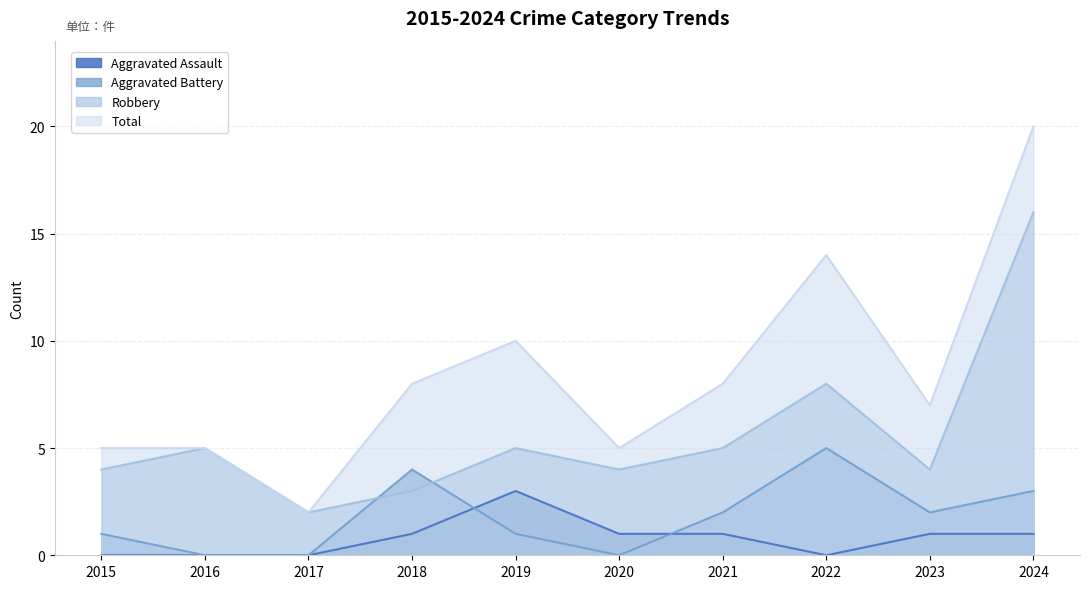

What is the sum of the Total values at 2020 and 2017?

7